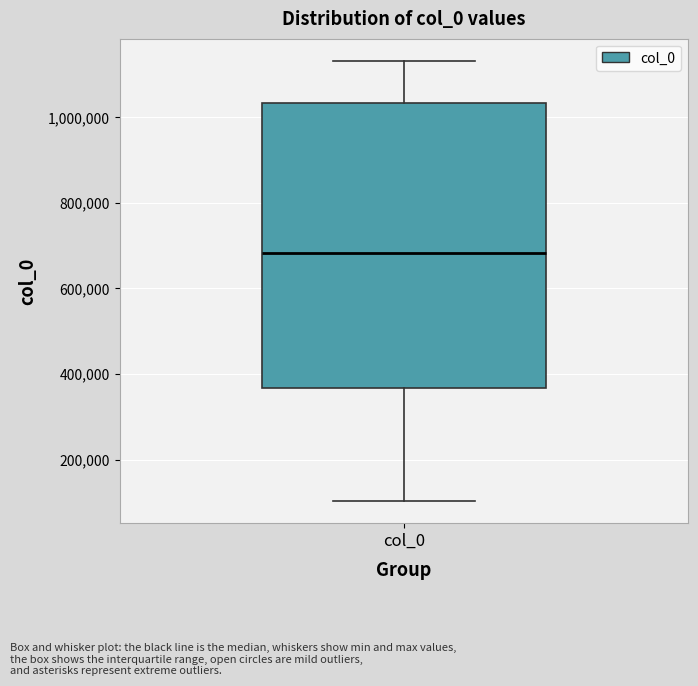

Where does the upper whisker of the box for col_0 end on the y-axis? The values are not printed on the chart, so give them approximately, as read against the axis.

1140000